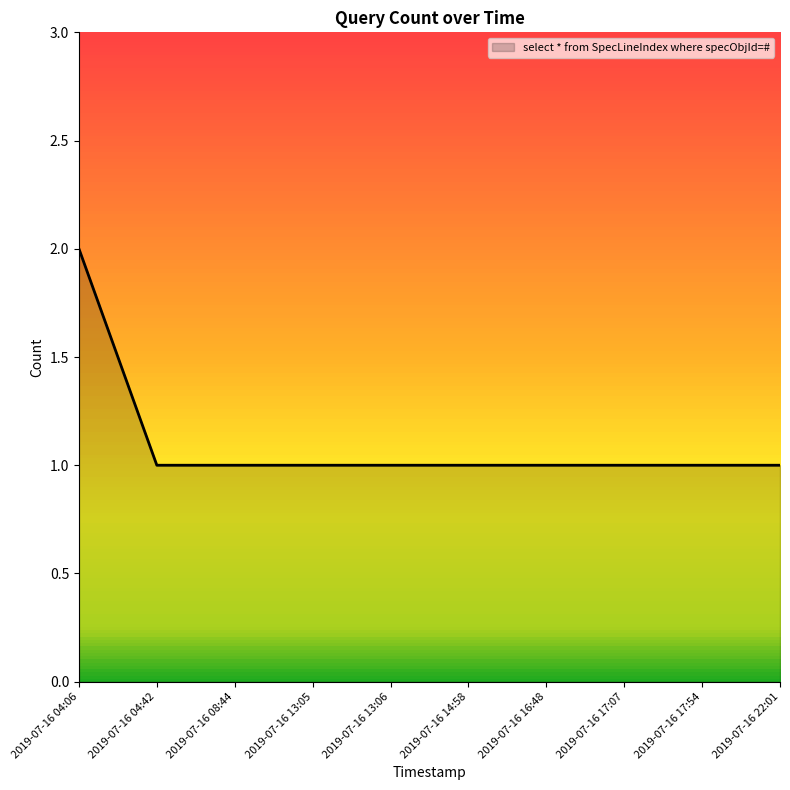

What is the greatest value displayed?

2